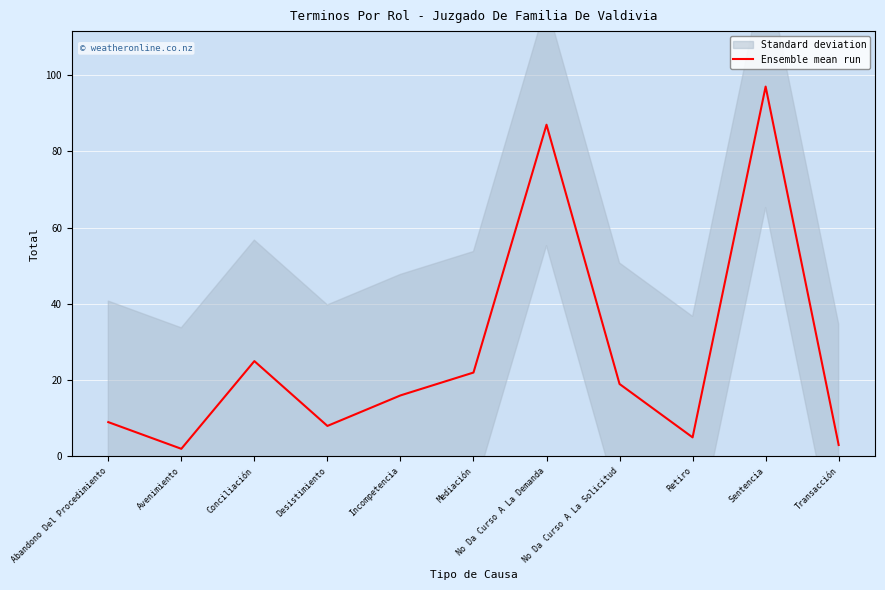

At which category does the data reach its first local peak?

Conciliación